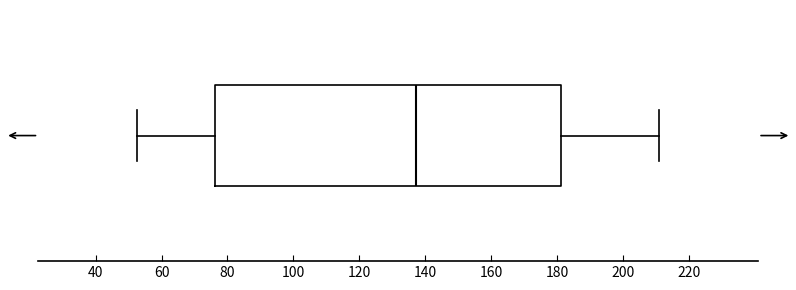

Read this box plot against the x-axis: the position of the median line, the range covered by the box, and the ends of both whiskers. The values are not printed on the chart, so give them approximately, as read against the axis.

median 138, box 76 to 180, whiskers 52 to 210